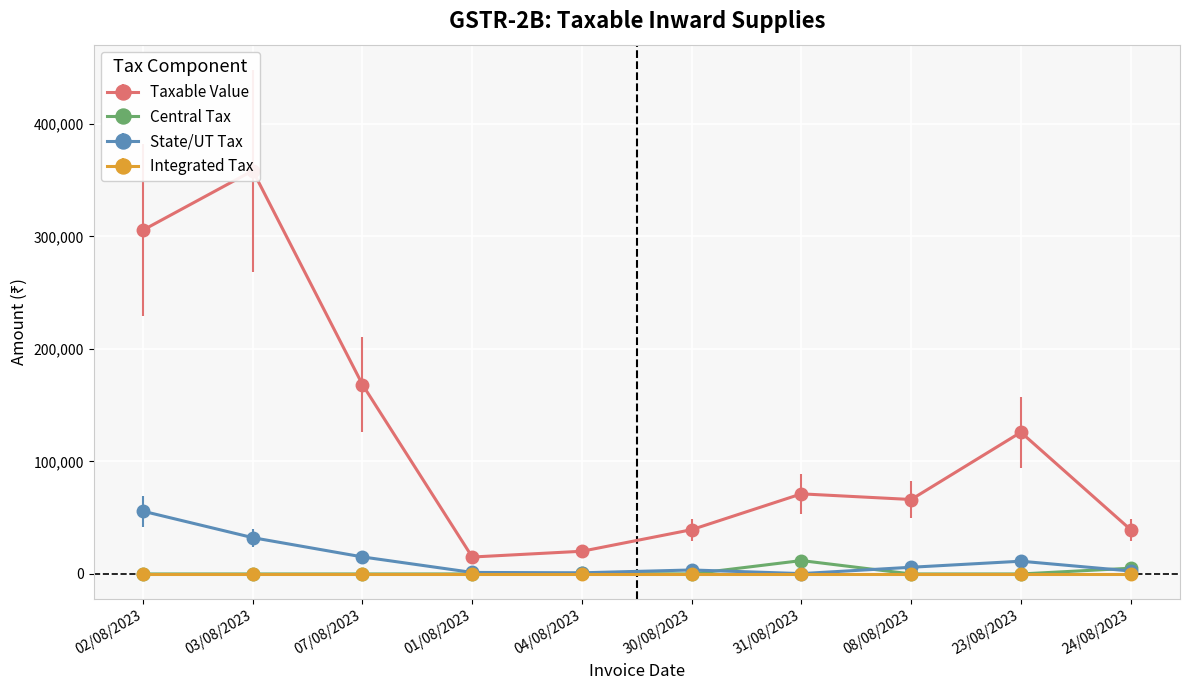

What is the highest value of the State/UT Tax series?

55746.1